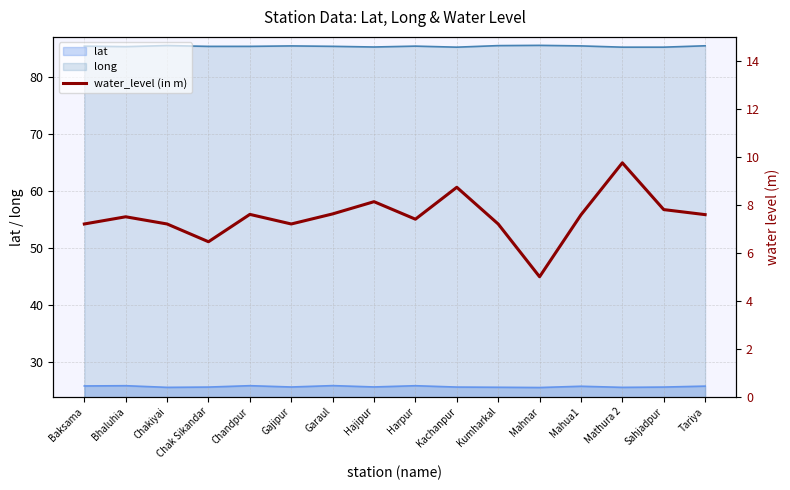

How many categories are shown in the chart?

16